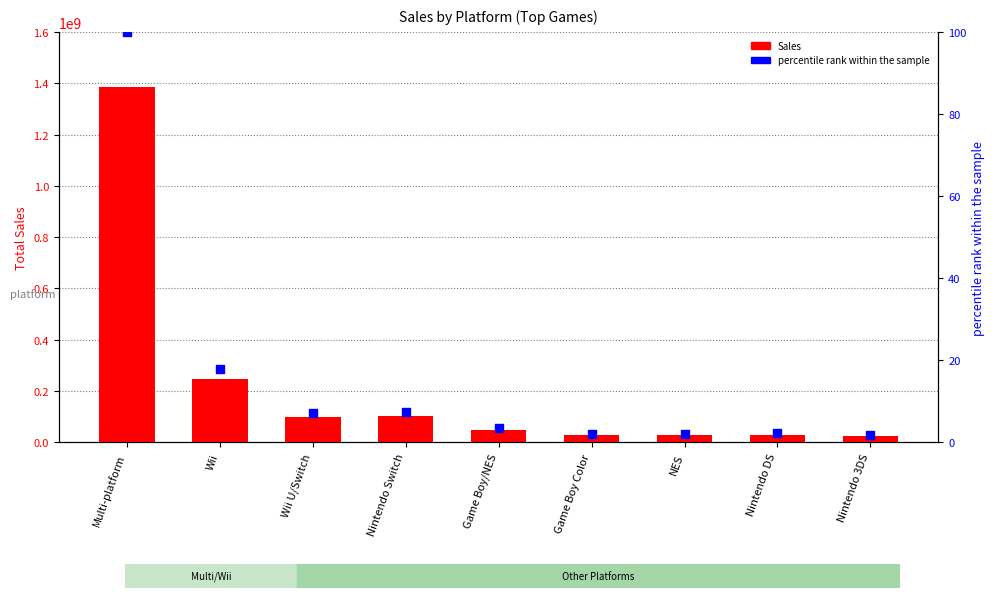

At how many categories does at least one series exceed 81748077?

4